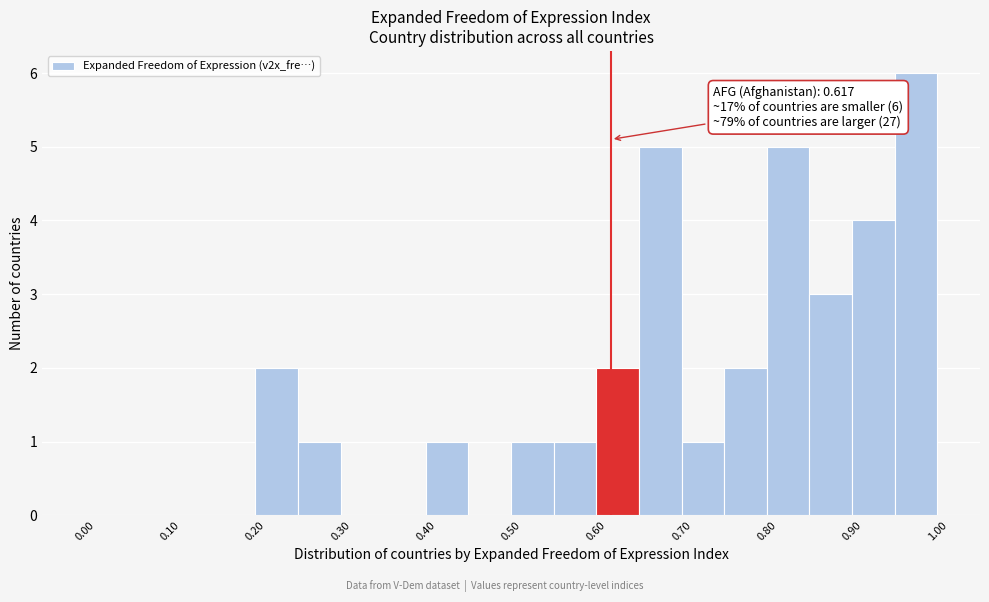

Over which range of the x-axis is the bar tallest?

0.95 to 1.00